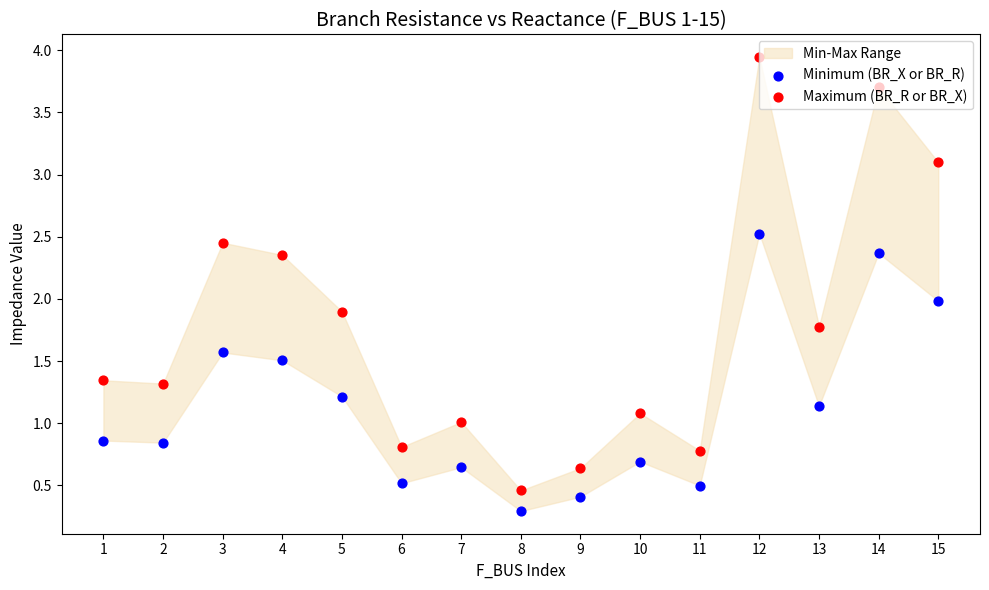

Which series contains the highest Y value?

Maximum (BR_R or BR_X)